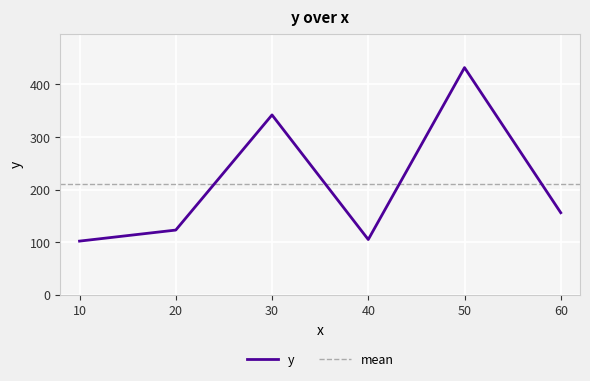

Reading right to left, what are all the values shown in this chart?

60.0=156	50.0=432	40.0=105	30.0=342	20.0=123	10.0=102